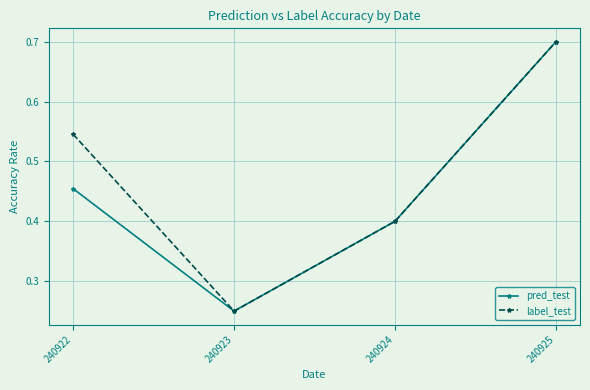

Which category has the lowest value in the pred_test series?

240923